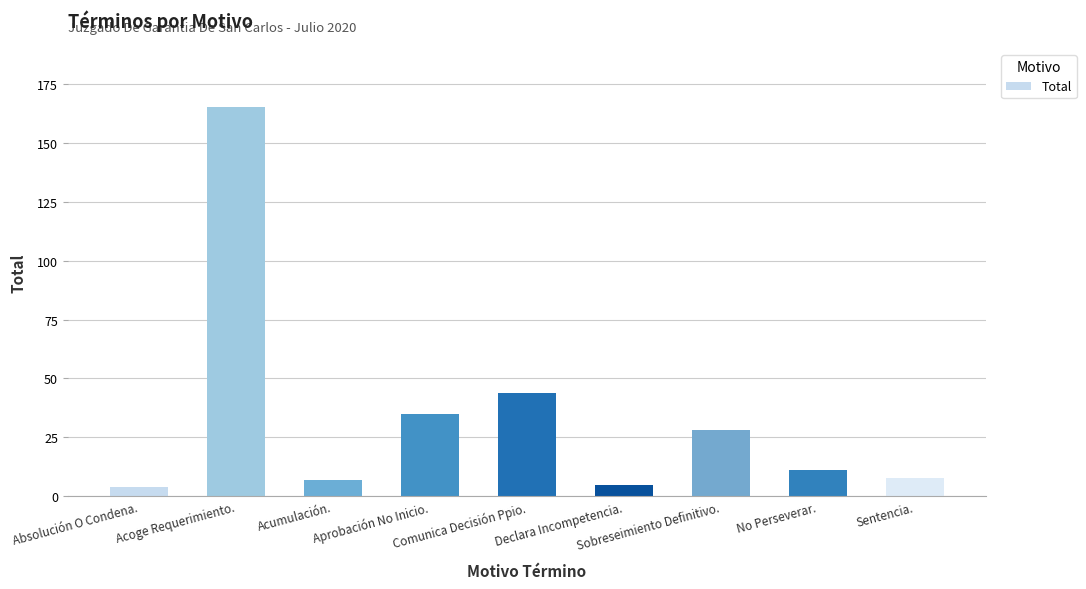

Where does the data first go above 11?

Acoge Requerimiento.